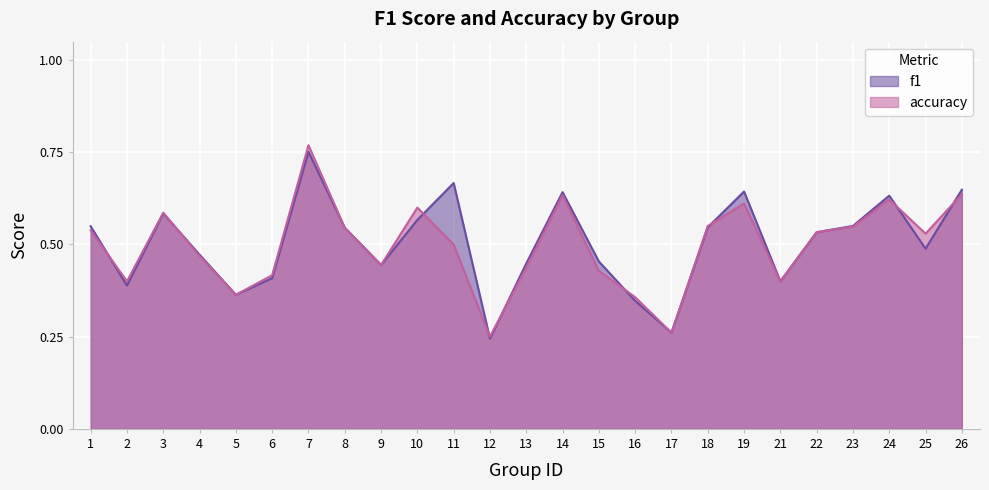

At which label is f1 closest to 0?

12